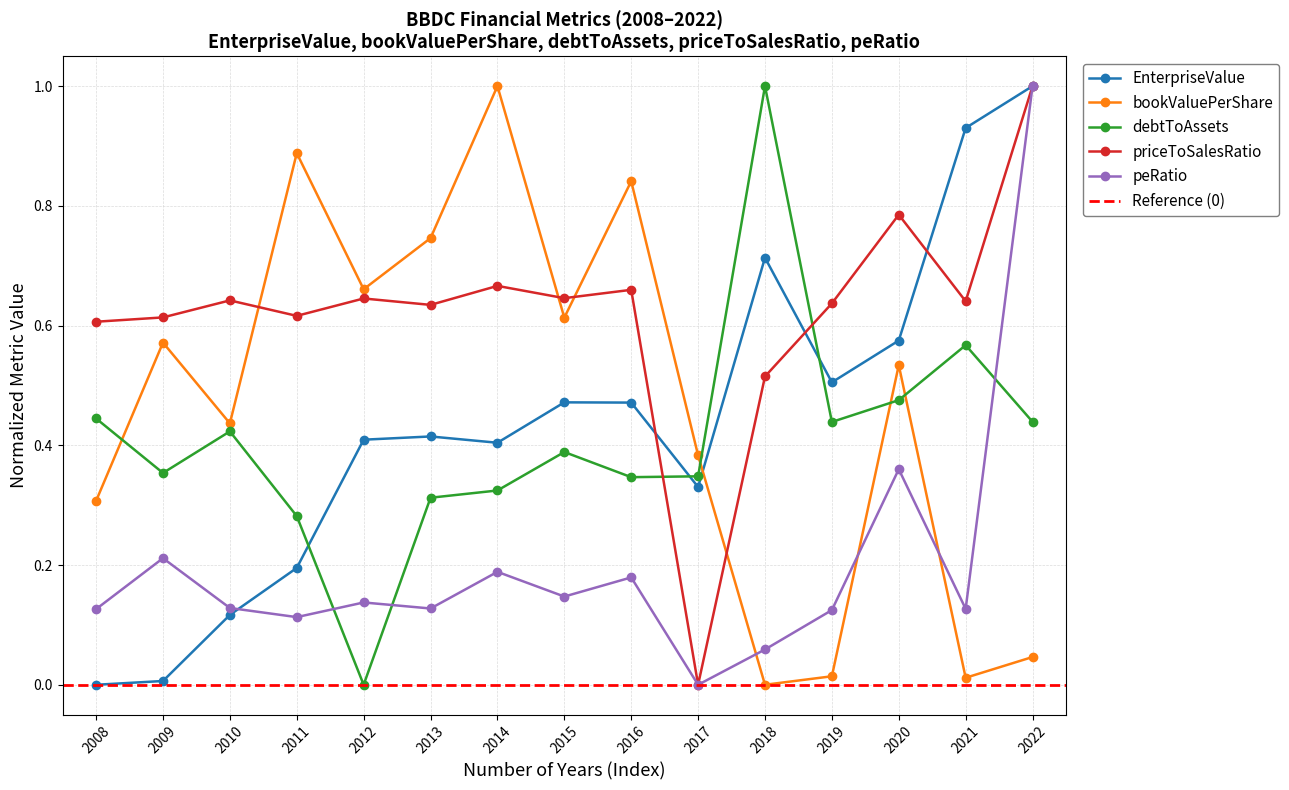

What is the average value of the bookValuePerShare series?

0.5